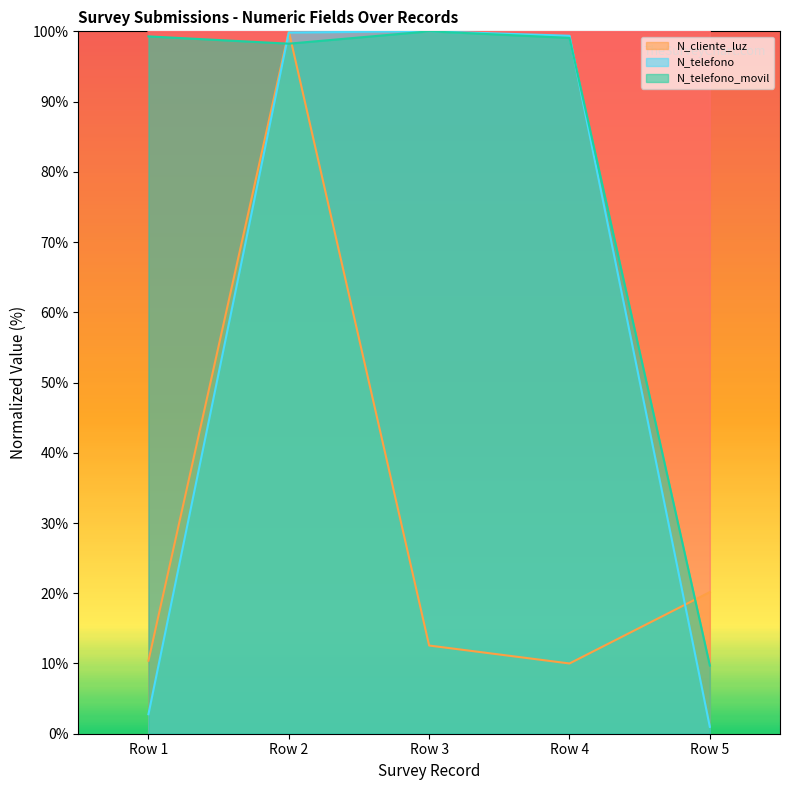

Does the chart have visible grid lines?

No